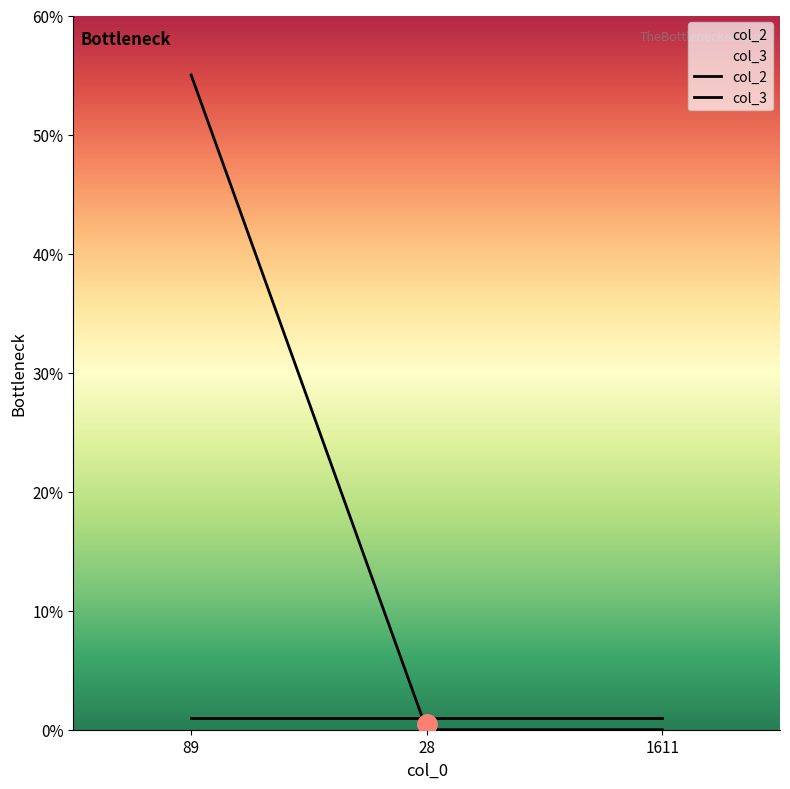

Between 28 and 89, which is larger?

89